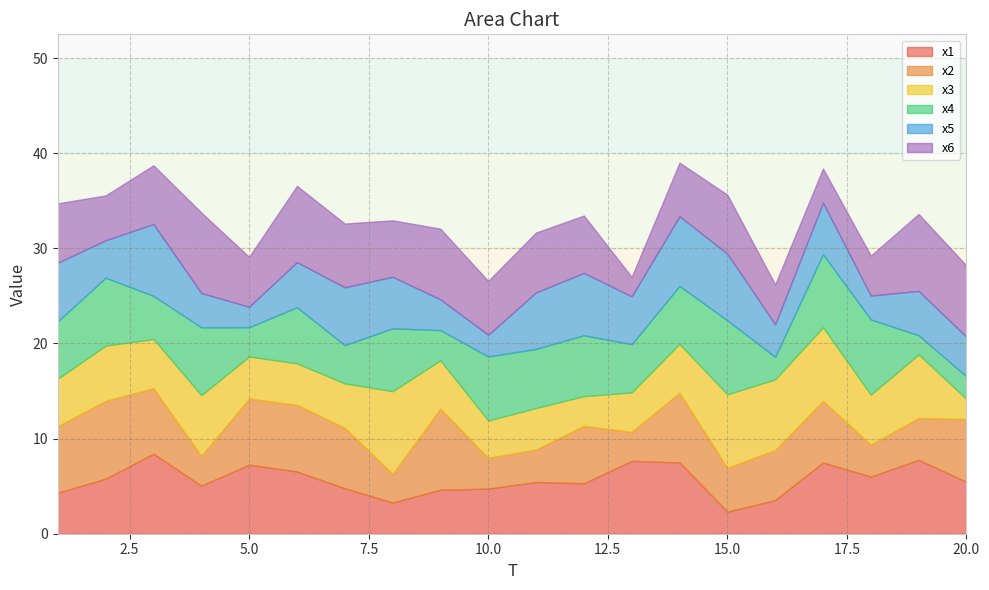

Reading left to right, what are all the values shown in this chart?

x1: 4.3	5.8	8.4	5.1	7.3	6.5	4.8	3.3	4.6	4.7	5.4	5.3	7.7	7.5	2.3	3.5	7.5	6.0	7.8	5.5
x2: 7.0	8.2	6.9	3.1	7.0	7.0	6.4	3.0	8.5	3.2	3.4	6.0	3.1	7.3	4.6	5.3	6.5	3.3	4.4	6.6
x3: 5.0	5.8	5.2	6.4	4.4	4.4	4.7	8.7	5.1	3.9	4.3	3.1	4.1	5.1	7.7	7.4	7.7	5.3	6.7	2.1
x4: 6.0	7.1	4.5	7.1	3.1	5.9	4.0	6.6	3.2	6.7	6.2	6.4	5.1	6.1	7.8	2.4	7.7	7.9	2.0	2.4
x5: 6.2	3.9	7.5	3.6	2.2	4.8	6.1	5.4	3.2	2.3	5.9	6.6	5.0	7.3	7.0	3.4	5.4	2.5	4.7	4.2
x6: 6.2	4.7	6.2	8.5	5.2	8.0	6.7	5.9	7.4	5.7	6.3	6.0	2.0	5.6	6.2	4.2	3.6	4.2	8.1	7.5